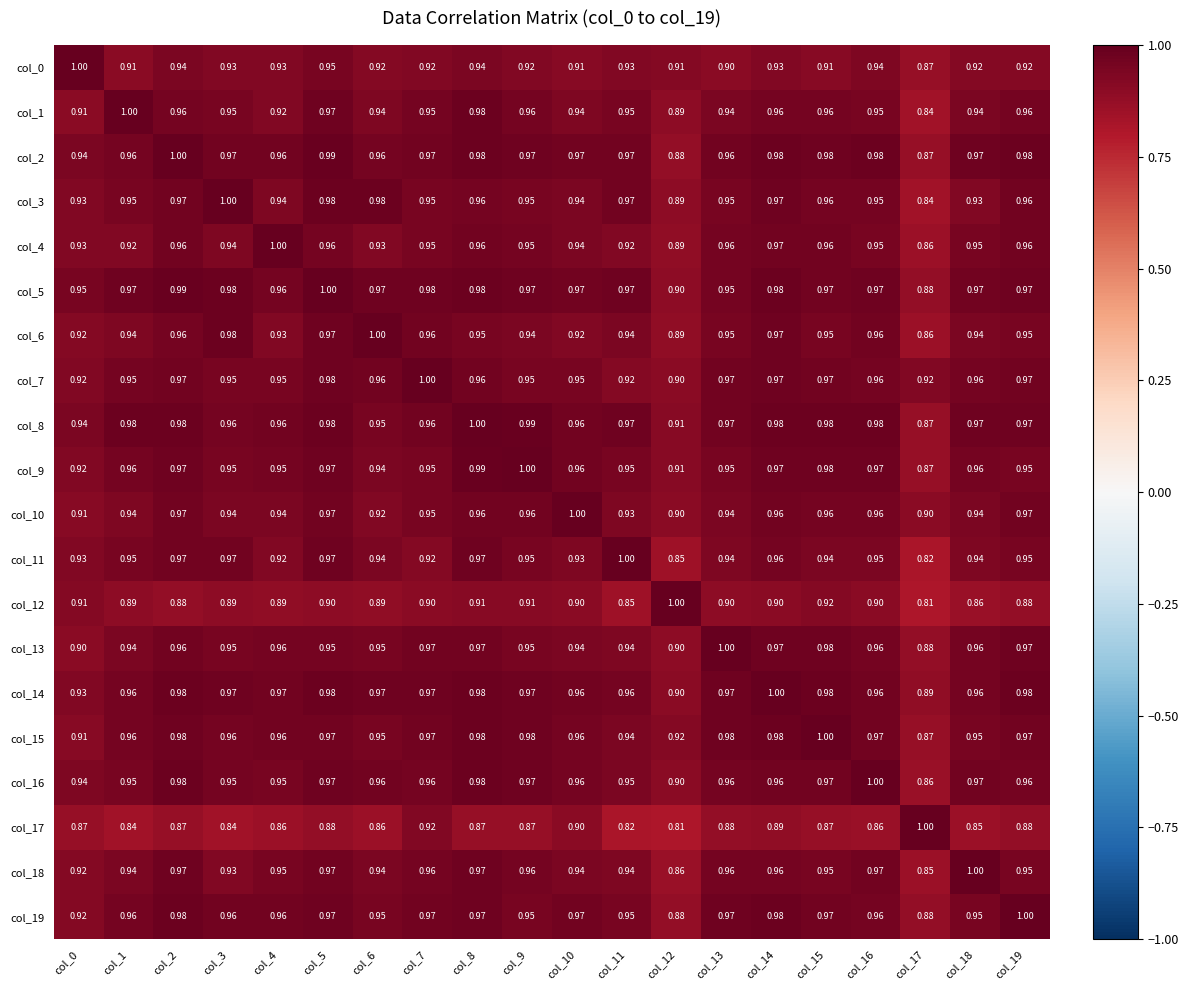

Is the value of col_3 at col_15 greater than the value of col_17 at col_11?

Yes